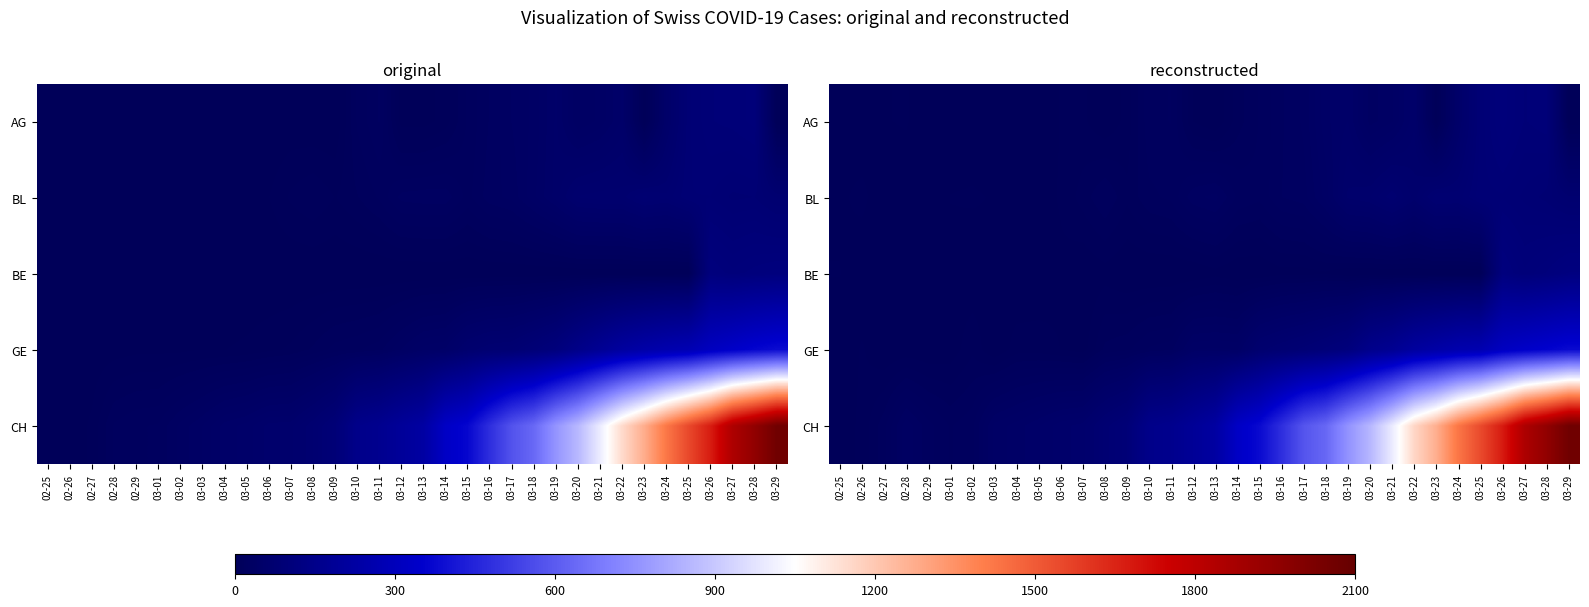

How many positive values does the GE series have?

30